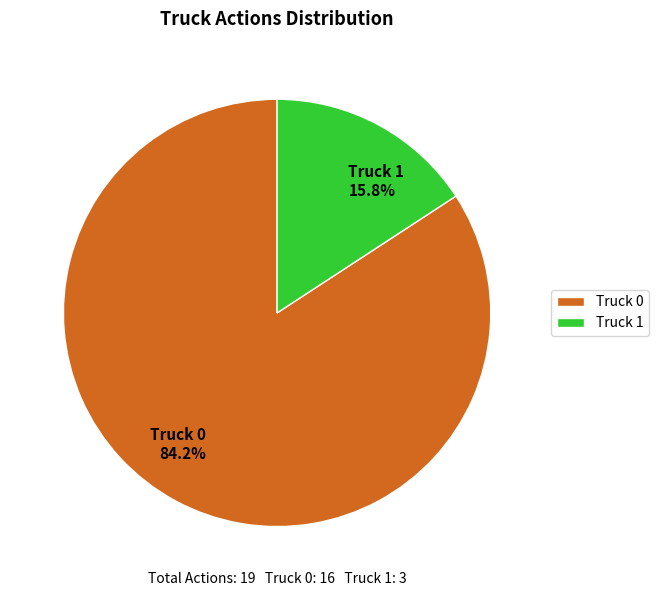

What is the largest slice in the pie chart?

Truck 0